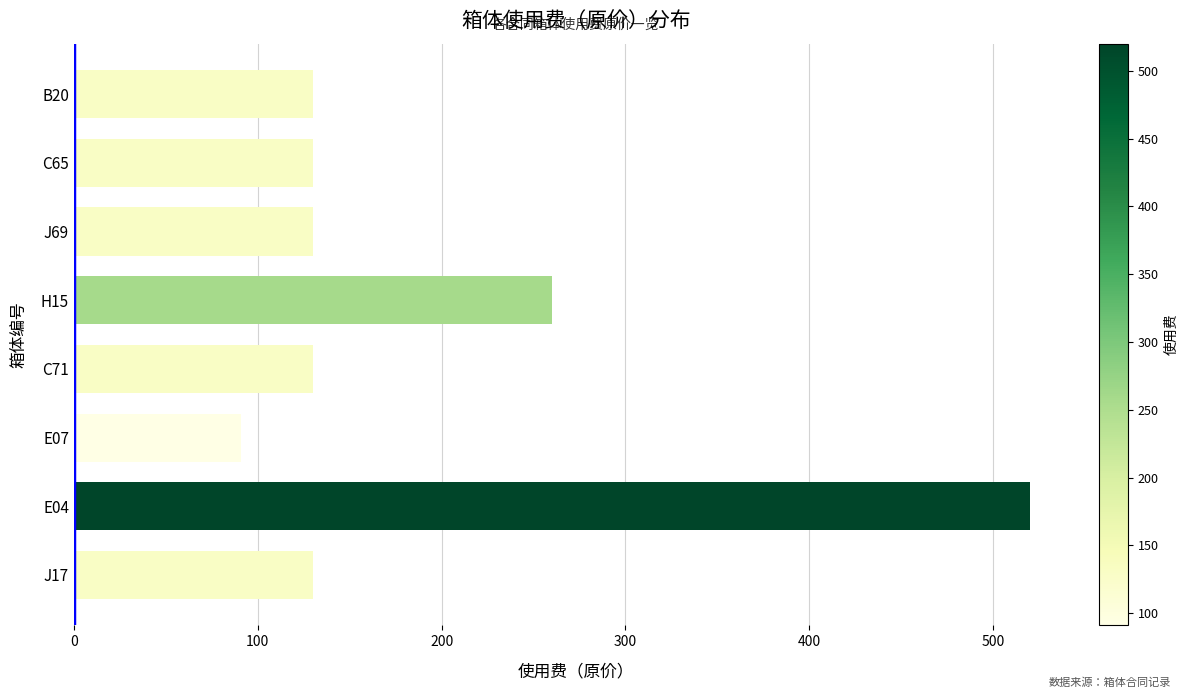

What is the change in value from E04 to H15?

-260